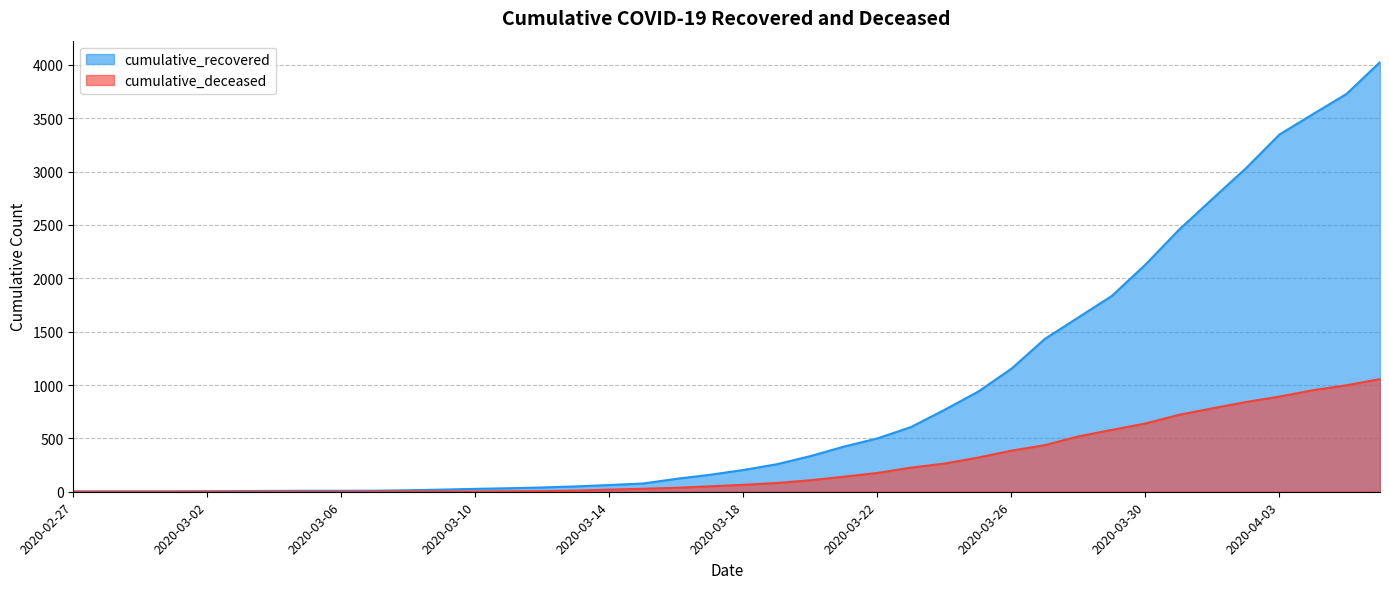

Between 2020-03-07 and 2020-03-21, which series saw the biggest shift?

cumulative_recovered